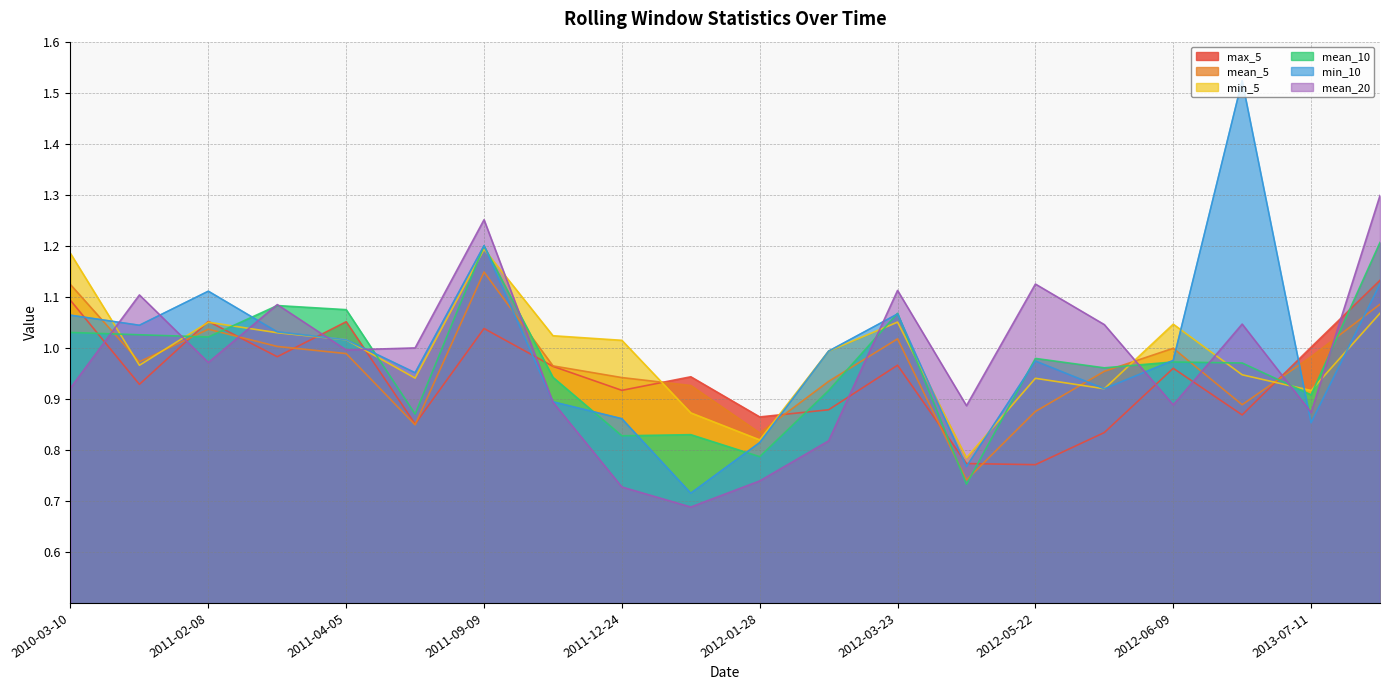

List the series in order of their peak value, highest first.

min_10, mean_20, mean_10, min_5, mean_5, max_5